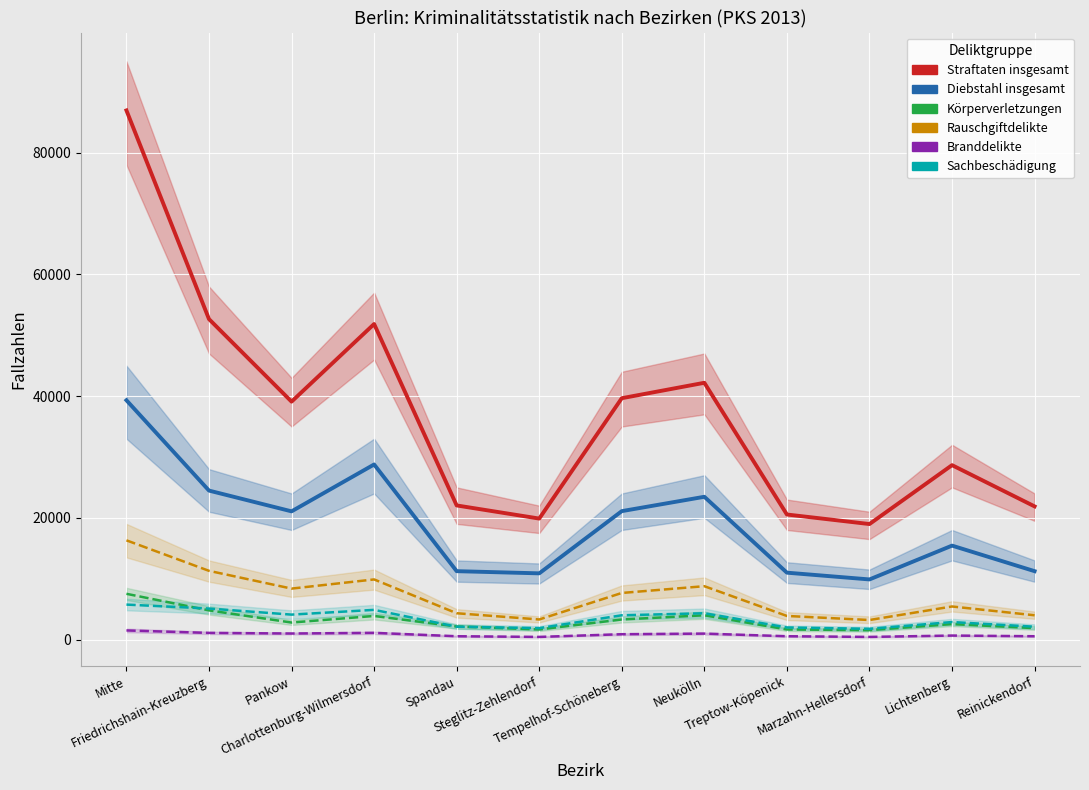

Reading left to right, transcribe all the data shown in this chart.

Straftaten insgesamt: Mitte=86935	Friedrichshain-Kreuzberg=52647	Pankow=39089	Charlottenburg-Wilmersdorf=51842	Spandau=22033	Steglitz-Zehlendorf=19876	Tempelhof-Schöneberg=39654	Neukölln=42187	Treptow-Köpenick=20543	Marzahn-Hellersdorf=18976	Lichtenberg=28654	Reinickendorf=21876
Diebstahl insgesamt: Mitte=39314	Friedrichshain-Kreuzberg=24474	Pankow=21063	Charlottenburg-Wilmersdorf=28765	Spandau=11234	Steglitz-Zehlendorf=10876	Tempelhof-Schöneberg=21098	Neukölln=23456	Treptow-Köpenick=10987	Marzahn-Hellersdorf=9876	Lichtenberg=15432	Reinickendorf=11234
Körperverletzungen: Mitte=7515	Friedrichshain-Kreuzberg=4792	Pankow=2793	Charlottenburg-Wilmersdorf=3876	Spandau=2143	Steglitz-Zehlendorf=1654	Tempelhof-Schöneberg=3298	Neukölln=3987	Treptow-Köpenick=1654	Marzahn-Hellersdorf=1543	Lichtenberg=2543	Reinickendorf=1876
Rauschgiftdelikte: Mitte=16300	Friedrichshain-Kreuzberg=11289	Pankow=8370	Charlottenburg-Wilmersdorf=9876	Spandau=4321	Steglitz-Zehlendorf=3298	Tempelhof-Schöneberg=7654	Neukölln=8765	Treptow-Köpenick=3876	Marzahn-Hellersdorf=3210	Lichtenberg=5432	Reinickendorf=3987
Branddelikte: Mitte=1497	Friedrichshain-Kreuzberg=1090	Pankow=992	Charlottenburg-Wilmersdorf=1098	Spandau=543	Steglitz-Zehlendorf=432	Tempelhof-Schöneberg=876	Neukölln=976	Treptow-Köpenick=543	Marzahn-Hellersdorf=432	Lichtenberg=654	Reinickendorf=543
Sachbeschädigung: Mitte=5744	Friedrichshain-Kreuzberg=5094	Pankow=4096	Charlottenburg-Wilmersdorf=4876	Spandau=2109	Steglitz-Zehlendorf=1876	Tempelhof-Schöneberg=3987	Neukölln=4321	Treptow-Köpenick=1987	Marzahn-Hellersdorf=1765	Lichtenberg=2876	Reinickendorf=2109